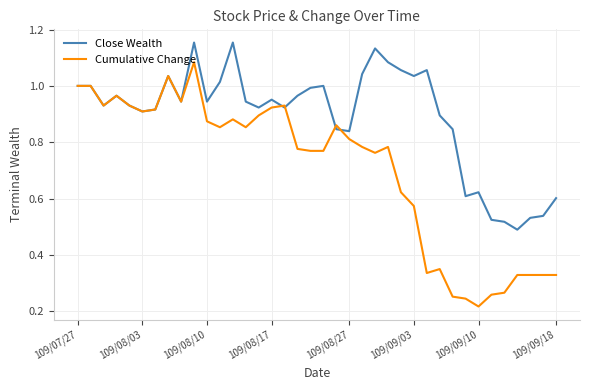

Which series has the widest spread of values?

Cumulative Change